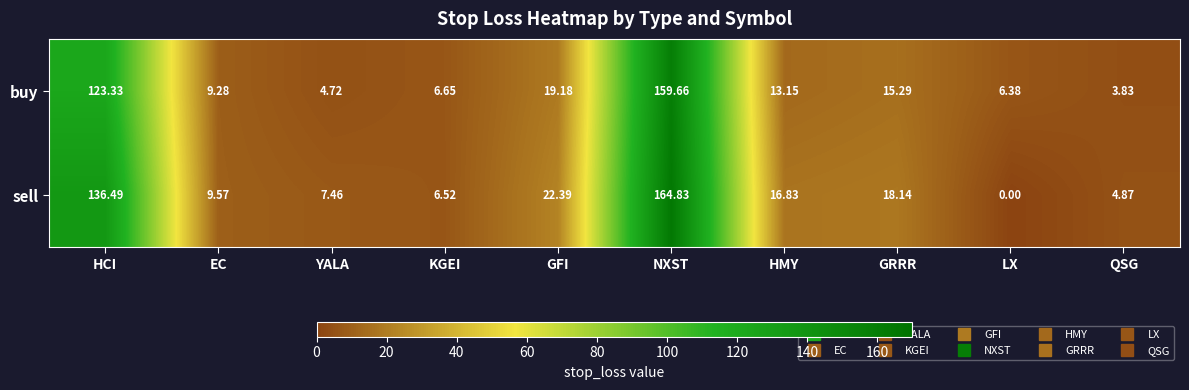

Rank the categories by sell value from lowest to highest.

LX, QSG, KGEI, YALA, EC, HMY, GRRR, GFI, HCI, NXST